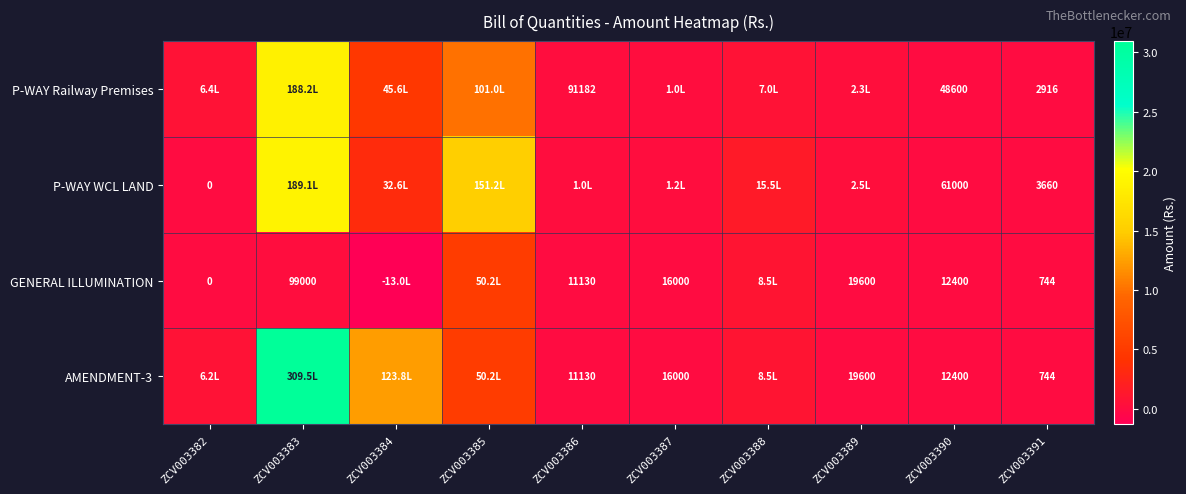

How many series are shown in this chart?

4